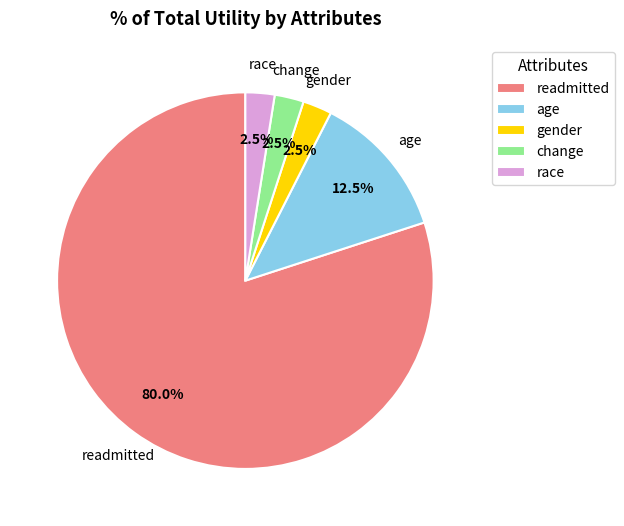

Which category has the biggest portion of the pie?

readmitted